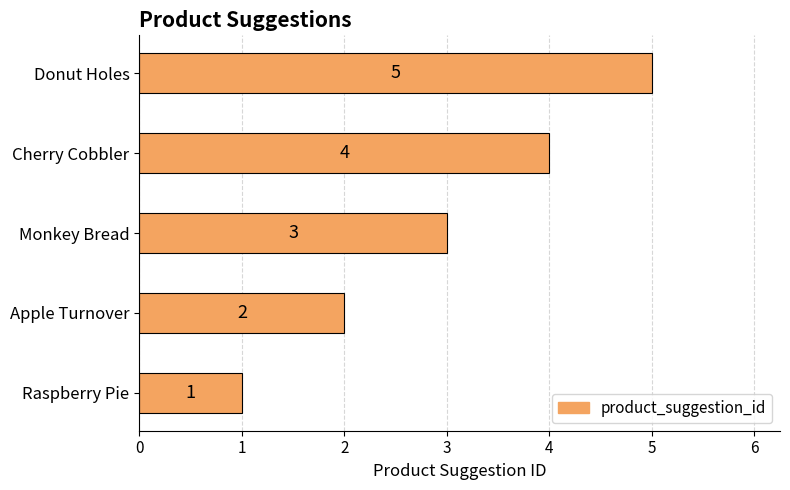

How many values are between 2 and 4?

3